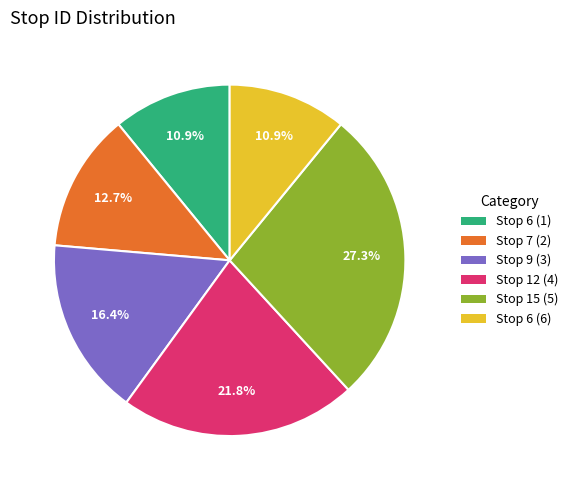

Which category has the biggest portion of the pie?

Stop 15 (5)